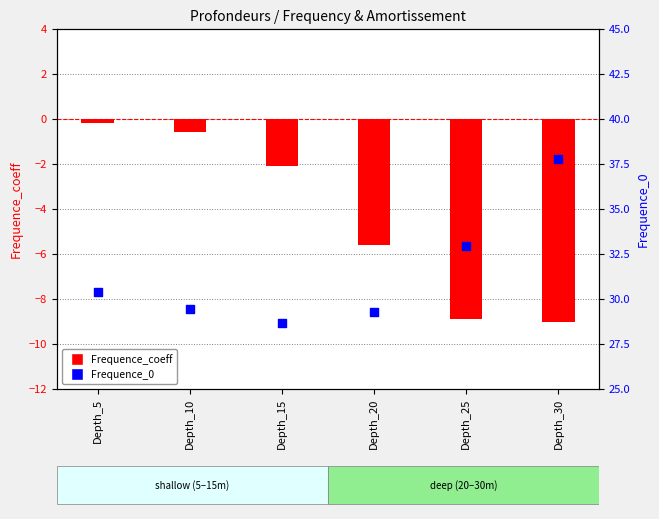

What is the total value across all series at Depth_15?

26.5